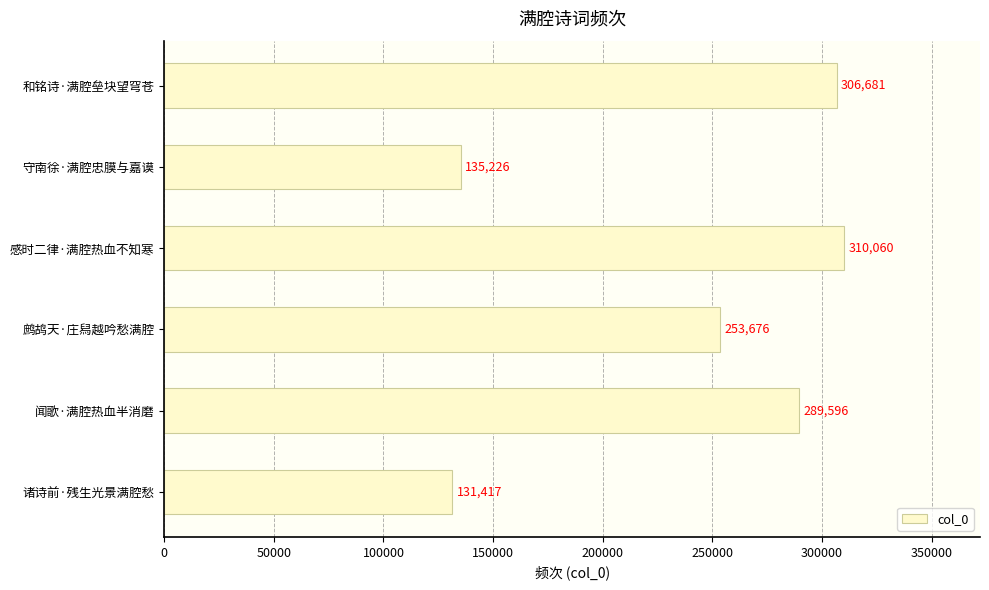

Are the bars horizontal?

Yes